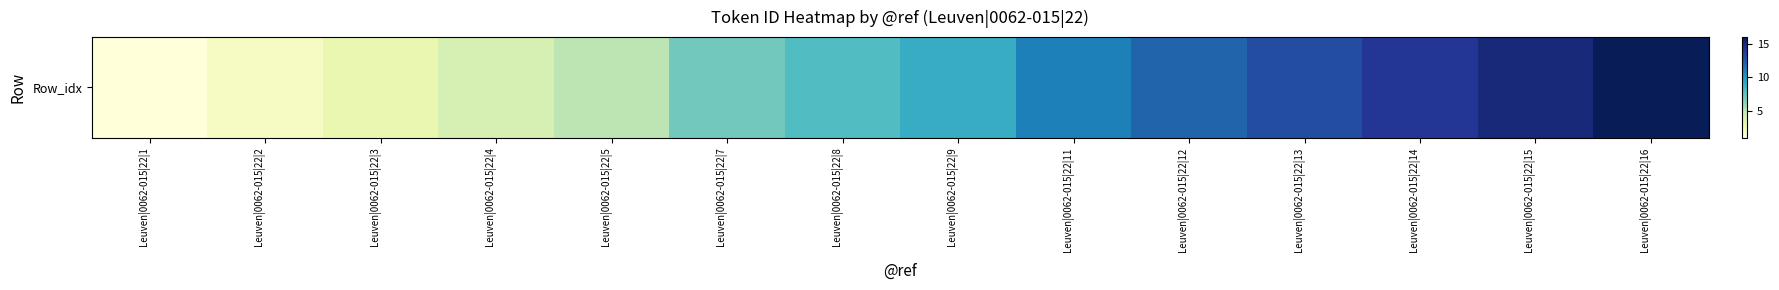

Rank the categories by value from lowest to highest.

Leuven|0062-015|22|1, Leuven|0062-015|22|2, Leuven|0062-015|22|3, Leuven|0062-015|22|4, Leuven|0062-015|22|5, Leuven|0062-015|22|7, Leuven|0062-015|22|8, Leuven|0062-015|22|9, Leuven|0062-015|22|11, Leuven|0062-015|22|12, Leuven|0062-015|22|13, Leuven|0062-015|22|14, Leuven|0062-015|22|15, Leuven|0062-015|22|16